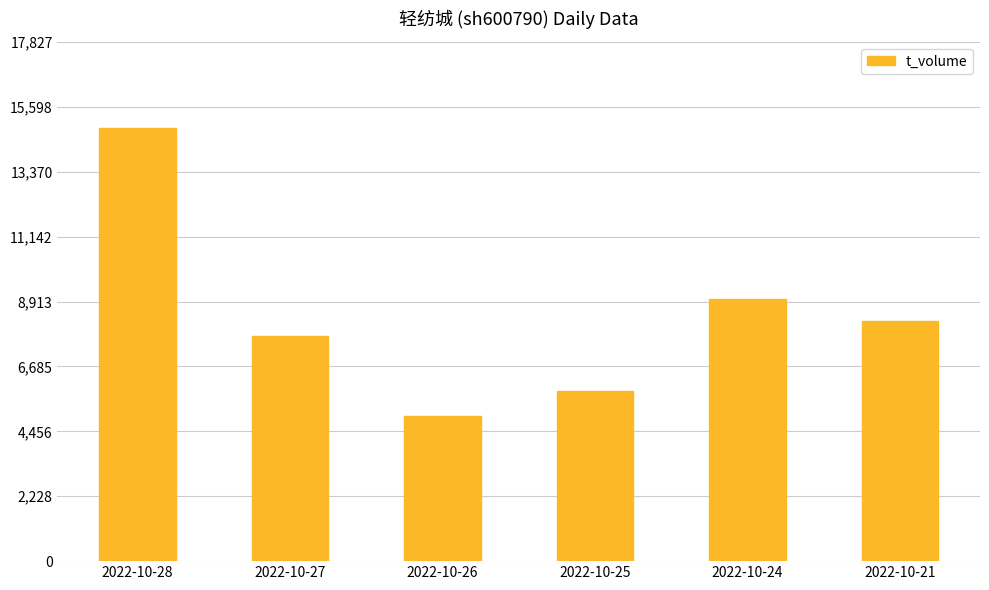

Reading left to right, list all the values displayed in this chart.

2022-10-28=14856	2022-10-27=7726	2022-10-26=4989	2022-10-25=5851	2022-10-24=9004	2022-10-21=8238